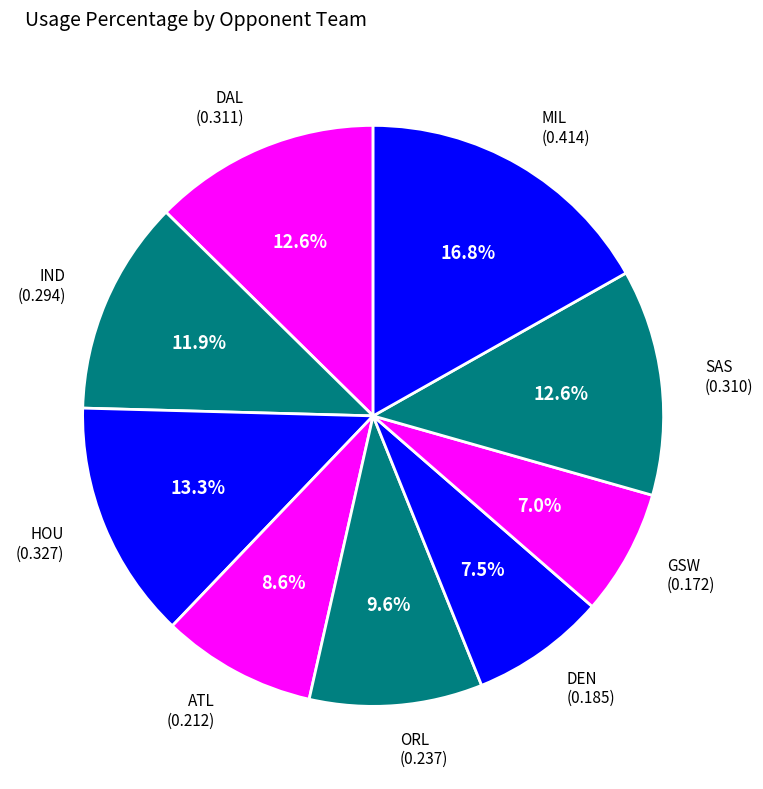

What is the largest slice in the pie chart?

MIL